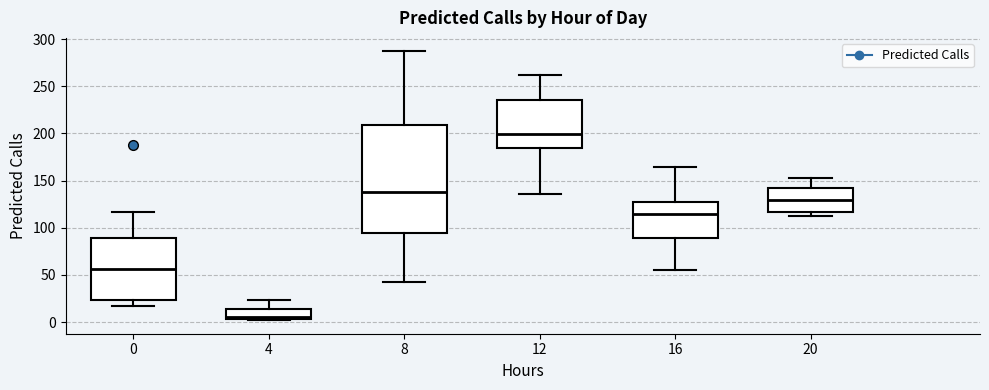

Which box is the tallest, from its lower edge to its upper edge?

8